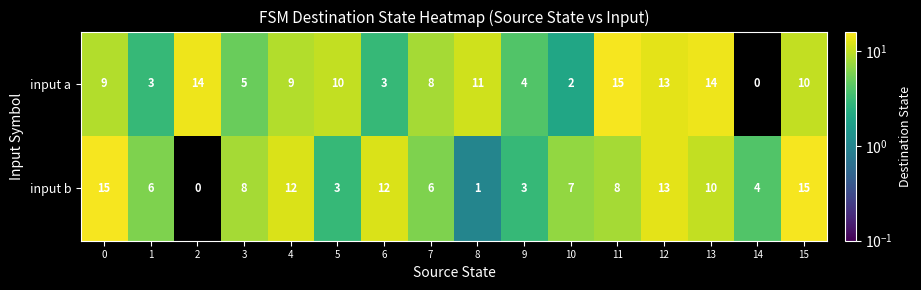

Between 4 and 10, which series saw the biggest shift?

input a